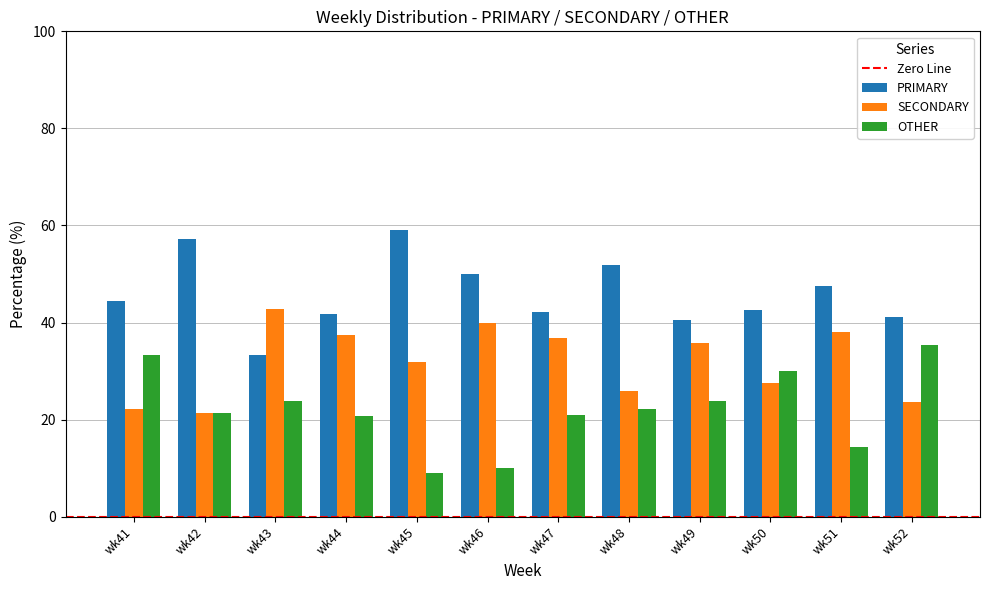

At how many categories does at least one series exceed 13?

12